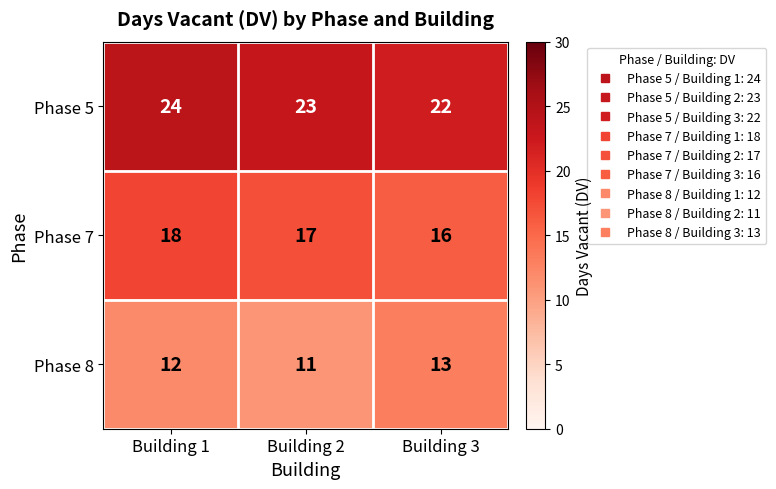

Reading left to right, list all the values displayed in this chart.

Phase 5: Building 1=24	Building 2=23	Building 3=22
Phase 7: Building 1=18	Building 2=17	Building 3=16
Phase 8: Building 1=12	Building 2=11	Building 3=13